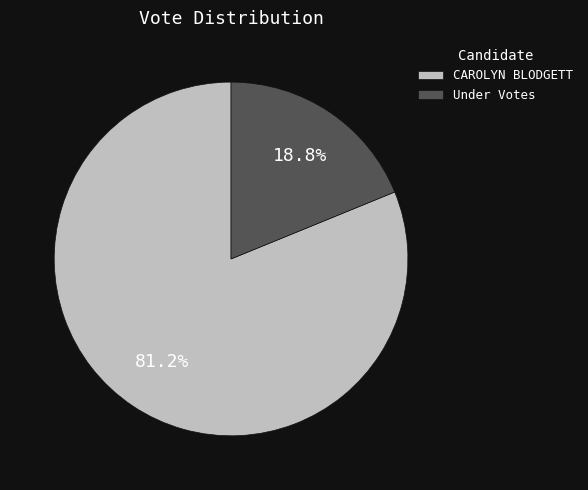

How much of the chart is everything except Under Votes?

81.2%